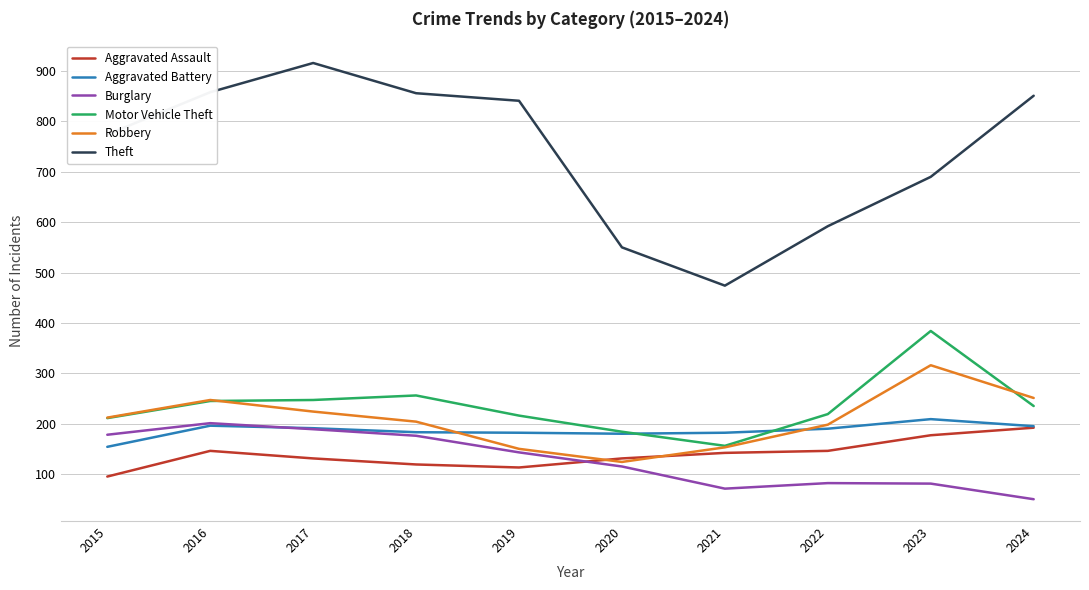

Is the value of Burglary at 2024 greater than the value of Aggravated Battery at 2015?

No